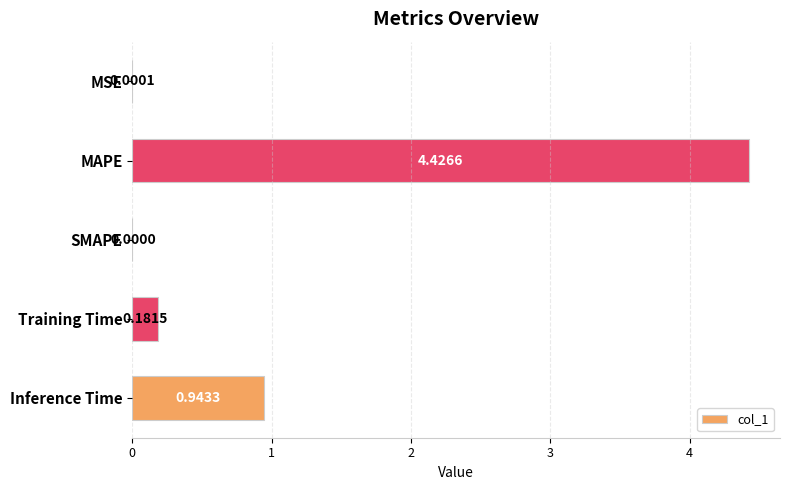

Between MAPE and Training Time, which is larger?

MAPE